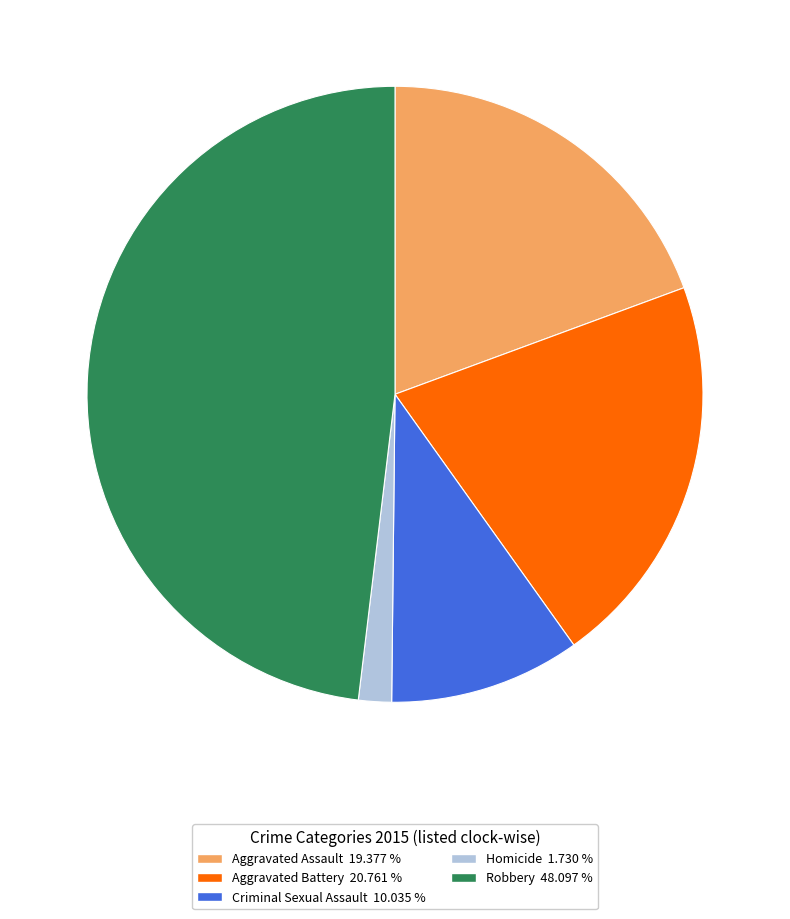

How many slices are in this pie chart?

5